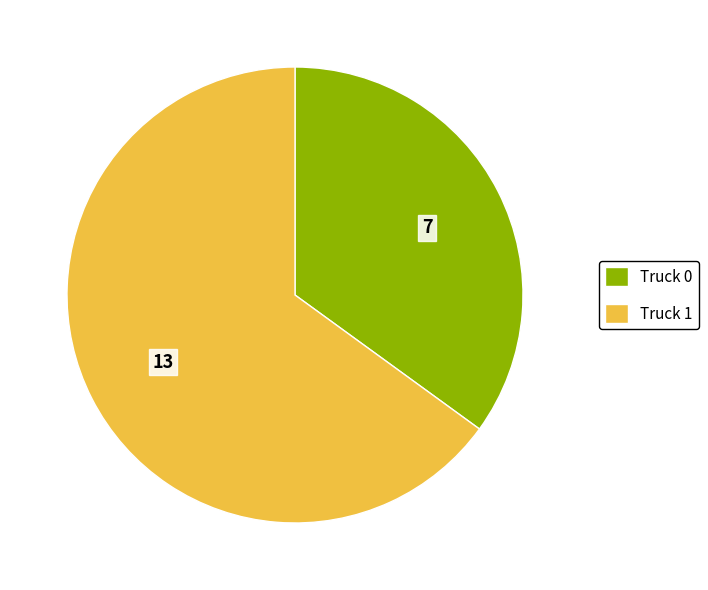

What is the ratio of the value at Truck 0 to the value at Truck 1?

0.5